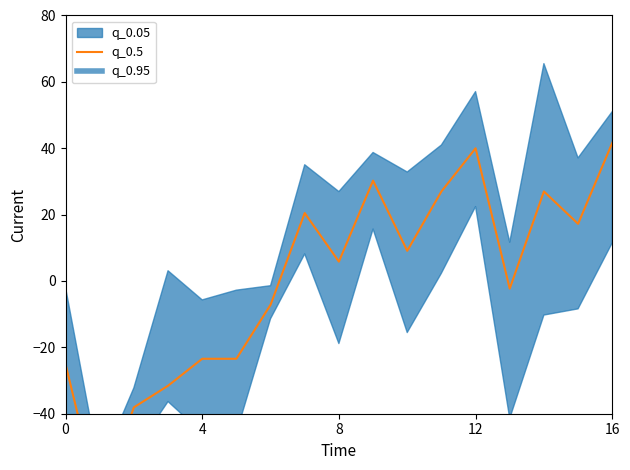

Where does the data first go above 5?

7